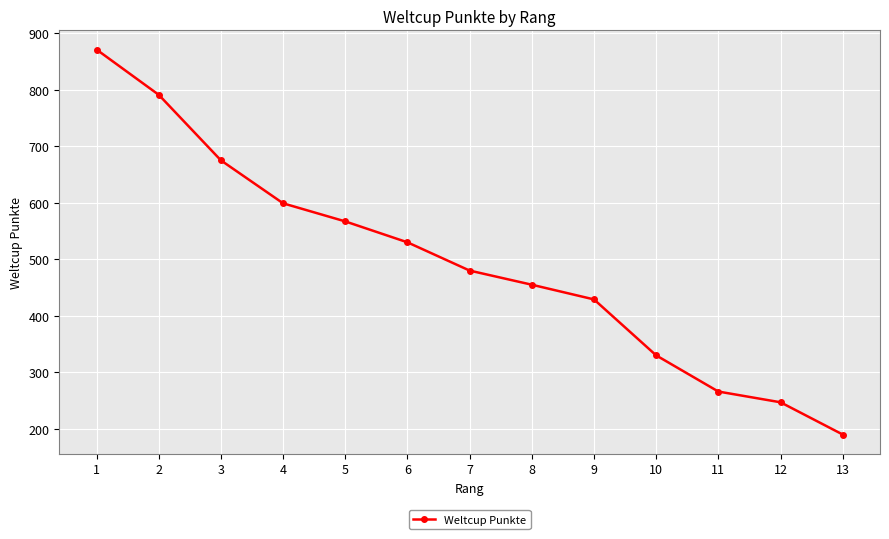

How many lines are shown in the chart?

1